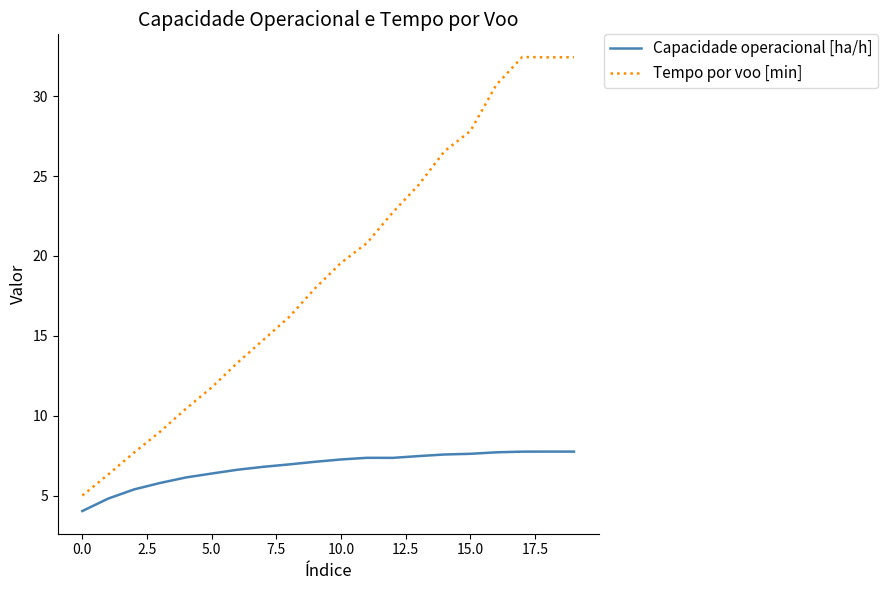

True or false: Tempo por voo [min] and Capacidade operacional [ha/h] intersect in this chart.

False